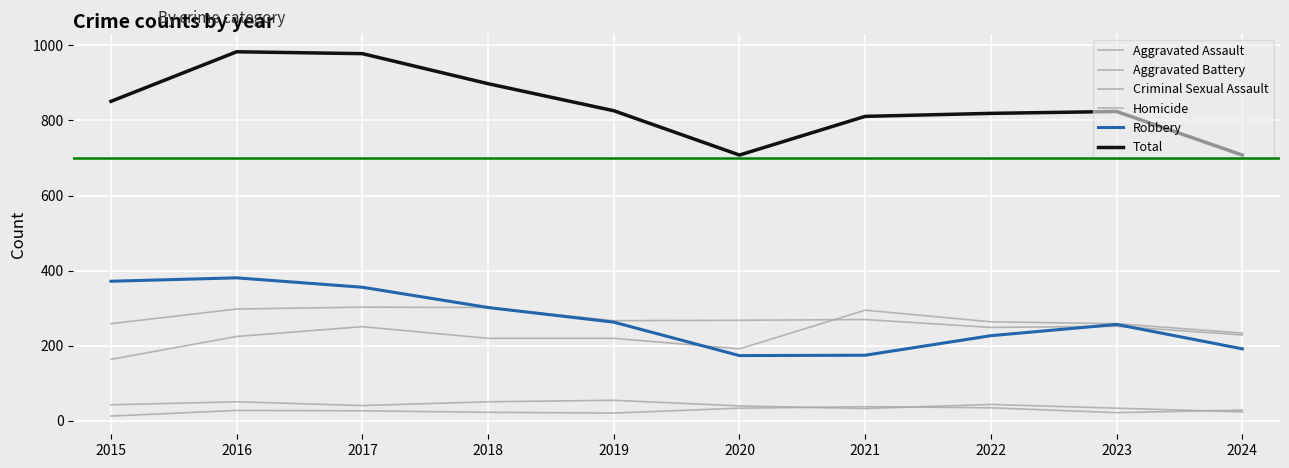

How many lines are shown in the chart?

6